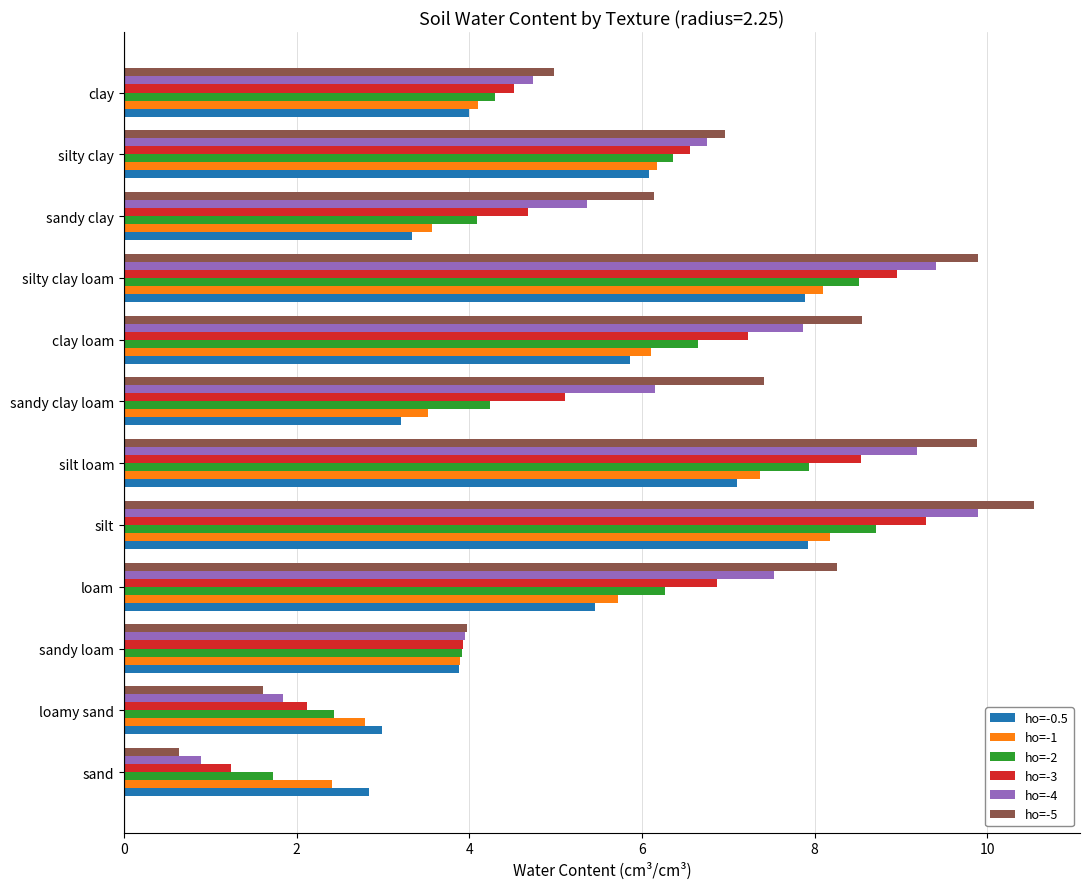

The value of ho=-3 at sandy loam is 3.9. True or false?

True